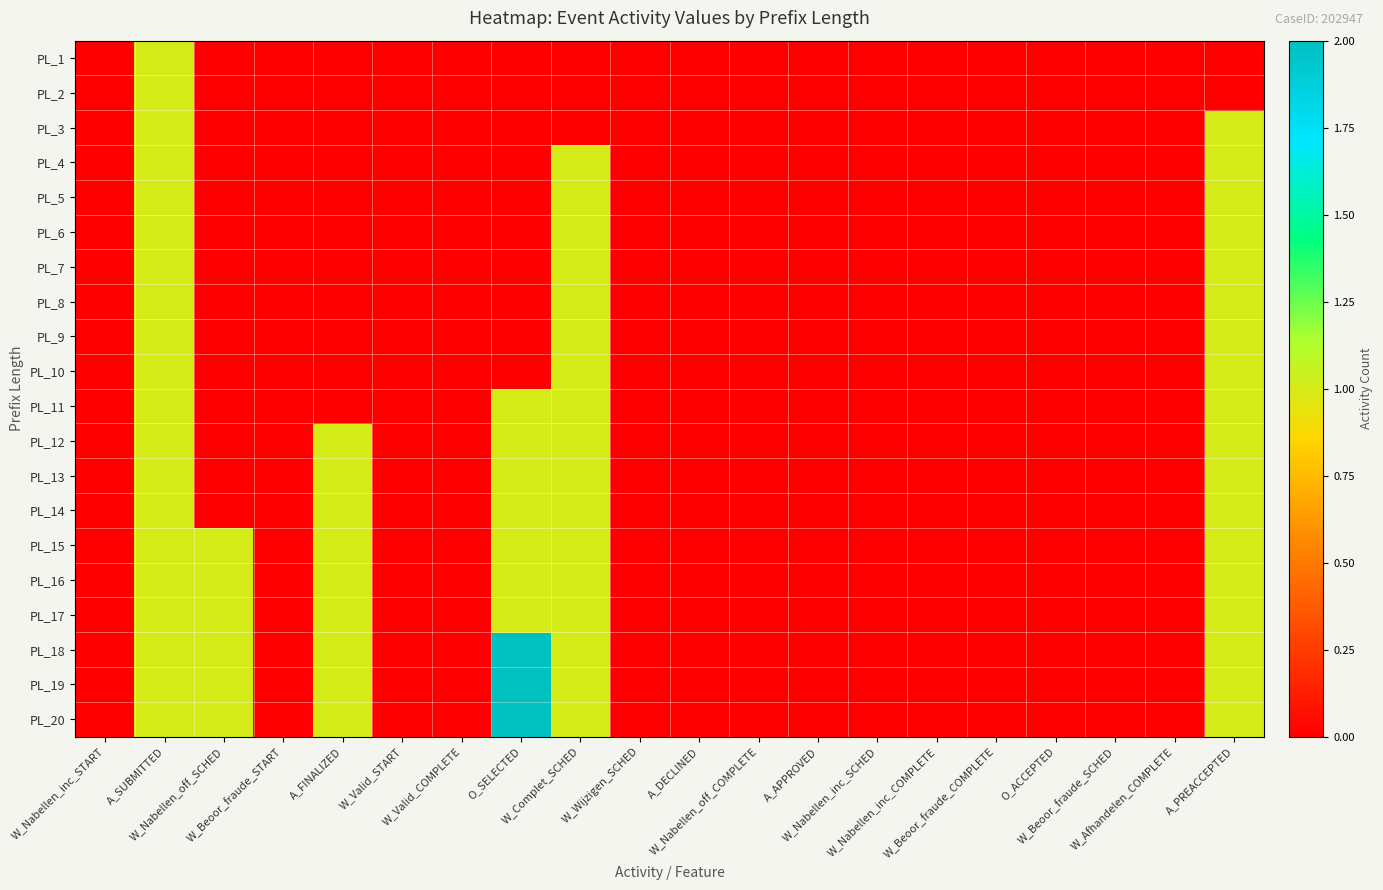

Reading left to right, extract all data points from this chart.

PL_1: W_Nabellen_inc_START=0	A_SUBMITTED=1	W_Nabellen_off_SCHED=0	W_Beoor_fraude_START=0	A_FINALIZED=0	W_Valid_START=0	W_Valid_COMPLETE=0	O_SELECTED=0	W_Complet_SCHED=0	W_Wijzigen_SCHED=0	A_DECLINED=0	W_Nabellen_off_COMPLETE=0	A_APPROVED=0	W_Nabellen_inc_SCHED=0	W_Nabellen_inc_COMPLETE=0	W_Beoor_fraude_COMPLETE=0	O_ACCEPTED=0	W_Beoor_fraude_SCHED=0	W_Afhandelen_COMPLETE=0	A_PREACCEPTED=0
PL_2: W_Nabellen_inc_START=0	A_SUBMITTED=1	W_Nabellen_off_SCHED=0	W_Beoor_fraude_START=0	A_FINALIZED=0	W_Valid_START=0	W_Valid_COMPLETE=0	O_SELECTED=0	W_Complet_SCHED=0	W_Wijzigen_SCHED=0	A_DECLINED=0	W_Nabellen_off_COMPLETE=0	A_APPROVED=0	W_Nabellen_inc_SCHED=0	W_Nabellen_inc_COMPLETE=0	W_Beoor_fraude_COMPLETE=0	O_ACCEPTED=0	W_Beoor_fraude_SCHED=0	W_Afhandelen_COMPLETE=0	A_PREACCEPTED=0
PL_3: W_Nabellen_inc_START=0	A_SUBMITTED=1	W_Nabellen_off_SCHED=0	W_Beoor_fraude_START=0	A_FINALIZED=0	W_Valid_START=0	W_Valid_COMPLETE=0	O_SELECTED=0	W_Complet_SCHED=0	W_Wijzigen_SCHED=0	A_DECLINED=0	W_Nabellen_off_COMPLETE=0	A_APPROVED=0	W_Nabellen_inc_SCHED=0	W_Nabellen_inc_COMPLETE=0	W_Beoor_fraude_COMPLETE=0	O_ACCEPTED=0	W_Beoor_fraude_SCHED=0	W_Afhandelen_COMPLETE=0	A_PREACCEPTED=1
PL_4: W_Nabellen_inc_START=0	A_SUBMITTED=1	W_Nabellen_off_SCHED=0	W_Beoor_fraude_START=0	A_FINALIZED=0	W_Valid_START=0	W_Valid_COMPLETE=0	O_SELECTED=0	W_Complet_SCHED=1	W_Wijzigen_SCHED=0	A_DECLINED=0	W_Nabellen_off_COMPLETE=0	A_APPROVED=0	W_Nabellen_inc_SCHED=0	W_Nabellen_inc_COMPLETE=0	W_Beoor_fraude_COMPLETE=0	O_ACCEPTED=0	W_Beoor_fraude_SCHED=0	W_Afhandelen_COMPLETE=0	A_PREACCEPTED=1
PL_5: W_Nabellen_inc_START=0	A_SUBMITTED=1	W_Nabellen_off_SCHED=0	W_Beoor_fraude_START=0	A_FINALIZED=0	W_Valid_START=0	W_Valid_COMPLETE=0	O_SELECTED=0	W_Complet_SCHED=1	W_Wijzigen_SCHED=0	A_DECLINED=0	W_Nabellen_off_COMPLETE=0	A_APPROVED=0	W_Nabellen_inc_SCHED=0	W_Nabellen_inc_COMPLETE=0	W_Beoor_fraude_COMPLETE=0	O_ACCEPTED=0	W_Beoor_fraude_SCHED=0	W_Afhandelen_COMPLETE=0	A_PREACCEPTED=1
PL_6: W_Nabellen_inc_START=0	A_SUBMITTED=1	W_Nabellen_off_SCHED=0	W_Beoor_fraude_START=0	A_FINALIZED=0	W_Valid_START=0	W_Valid_COMPLETE=0	O_SELECTED=0	W_Complet_SCHED=1	W_Wijzigen_SCHED=0	A_DECLINED=0	W_Nabellen_off_COMPLETE=0	A_APPROVED=0	W_Nabellen_inc_SCHED=0	W_Nabellen_inc_COMPLETE=0	W_Beoor_fraude_COMPLETE=0	O_ACCEPTED=0	W_Beoor_fraude_SCHED=0	W_Afhandelen_COMPLETE=0	A_PREACCEPTED=1
PL_7: W_Nabellen_inc_START=0	A_SUBMITTED=1	W_Nabellen_off_SCHED=0	W_Beoor_fraude_START=0	A_FINALIZED=0	W_Valid_START=0	W_Valid_COMPLETE=0	O_SELECTED=0	W_Complet_SCHED=1	W_Wijzigen_SCHED=0	A_DECLINED=0	W_Nabellen_off_COMPLETE=0	A_APPROVED=0	W_Nabellen_inc_SCHED=0	W_Nabellen_inc_COMPLETE=0	W_Beoor_fraude_COMPLETE=0	O_ACCEPTED=0	W_Beoor_fraude_SCHED=0	W_Afhandelen_COMPLETE=0	A_PREACCEPTED=1
PL_8: W_Nabellen_inc_START=0	A_SUBMITTED=1	W_Nabellen_off_SCHED=0	W_Beoor_fraude_START=0	A_FINALIZED=0	W_Valid_START=0	W_Valid_COMPLETE=0	O_SELECTED=0	W_Complet_SCHED=1	W_Wijzigen_SCHED=0	A_DECLINED=0	W_Nabellen_off_COMPLETE=0	A_APPROVED=0	W_Nabellen_inc_SCHED=0	W_Nabellen_inc_COMPLETE=0	W_Beoor_fraude_COMPLETE=0	O_ACCEPTED=0	W_Beoor_fraude_SCHED=0	W_Afhandelen_COMPLETE=0	A_PREACCEPTED=1
PL_9: W_Nabellen_inc_START=0	A_SUBMITTED=1	W_Nabellen_off_SCHED=0	W_Beoor_fraude_START=0	A_FINALIZED=0	W_Valid_START=0	W_Valid_COMPLETE=0	O_SELECTED=0	W_Complet_SCHED=1	W_Wijzigen_SCHED=0	A_DECLINED=0	W_Nabellen_off_COMPLETE=0	A_APPROVED=0	W_Nabellen_inc_SCHED=0	W_Nabellen_inc_COMPLETE=0	W_Beoor_fraude_COMPLETE=0	O_ACCEPTED=0	W_Beoor_fraude_SCHED=0	W_Afhandelen_COMPLETE=0	A_PREACCEPTED=1
PL_10: W_Nabellen_inc_START=0	A_SUBMITTED=1	W_Nabellen_off_SCHED=0	W_Beoor_fraude_START=0	A_FINALIZED=0	W_Valid_START=0	W_Valid_COMPLETE=0	O_SELECTED=0	W_Complet_SCHED=1	W_Wijzigen_SCHED=0	A_DECLINED=0	W_Nabellen_off_COMPLETE=0	A_APPROVED=0	W_Nabellen_inc_SCHED=0	W_Nabellen_inc_COMPLETE=0	W_Beoor_fraude_COMPLETE=0	O_ACCEPTED=0	W_Beoor_fraude_SCHED=0	W_Afhandelen_COMPLETE=0	A_PREACCEPTED=1
PL_11: W_Nabellen_inc_START=0	A_SUBMITTED=1	W_Nabellen_off_SCHED=0	W_Beoor_fraude_START=0	A_FINALIZED=0	W_Valid_START=0	W_Valid_COMPLETE=0	O_SELECTED=1	W_Complet_SCHED=1	W_Wijzigen_SCHED=0	A_DECLINED=0	W_Nabellen_off_COMPLETE=0	A_APPROVED=0	W_Nabellen_inc_SCHED=0	W_Nabellen_inc_COMPLETE=0	W_Beoor_fraude_COMPLETE=0	O_ACCEPTED=0	W_Beoor_fraude_SCHED=0	W_Afhandelen_COMPLETE=0	A_PREACCEPTED=1
PL_12: W_Nabellen_inc_START=0	A_SUBMITTED=1	W_Nabellen_off_SCHED=0	W_Beoor_fraude_START=0	A_FINALIZED=1	W_Valid_START=0	W_Valid_COMPLETE=0	O_SELECTED=1	W_Complet_SCHED=1	W_Wijzigen_SCHED=0	A_DECLINED=0	W_Nabellen_off_COMPLETE=0	A_APPROVED=0	W_Nabellen_inc_SCHED=0	W_Nabellen_inc_COMPLETE=0	W_Beoor_fraude_COMPLETE=0	O_ACCEPTED=0	W_Beoor_fraude_SCHED=0	W_Afhandelen_COMPLETE=0	A_PREACCEPTED=1
PL_13: W_Nabellen_inc_START=0	A_SUBMITTED=1	W_Nabellen_off_SCHED=0	W_Beoor_fraude_START=0	A_FINALIZED=1	W_Valid_START=0	W_Valid_COMPLETE=0	O_SELECTED=1	W_Complet_SCHED=1	W_Wijzigen_SCHED=0	A_DECLINED=0	W_Nabellen_off_COMPLETE=0	A_APPROVED=0	W_Nabellen_inc_SCHED=0	W_Nabellen_inc_COMPLETE=0	W_Beoor_fraude_COMPLETE=0	O_ACCEPTED=0	W_Beoor_fraude_SCHED=0	W_Afhandelen_COMPLETE=0	A_PREACCEPTED=1
PL_14: W_Nabellen_inc_START=0	A_SUBMITTED=1	W_Nabellen_off_SCHED=0	W_Beoor_fraude_START=0	A_FINALIZED=1	W_Valid_START=0	W_Valid_COMPLETE=0	O_SELECTED=1	W_Complet_SCHED=1	W_Wijzigen_SCHED=0	A_DECLINED=0	W_Nabellen_off_COMPLETE=0	A_APPROVED=0	W_Nabellen_inc_SCHED=0	W_Nabellen_inc_COMPLETE=0	W_Beoor_fraude_COMPLETE=0	O_ACCEPTED=0	W_Beoor_fraude_SCHED=0	W_Afhandelen_COMPLETE=0	A_PREACCEPTED=1
PL_15: W_Nabellen_inc_START=0	A_SUBMITTED=1	W_Nabellen_off_SCHED=1	W_Beoor_fraude_START=0	A_FINALIZED=1	W_Valid_START=0	W_Valid_COMPLETE=0	O_SELECTED=1	W_Complet_SCHED=1	W_Wijzigen_SCHED=0	A_DECLINED=0	W_Nabellen_off_COMPLETE=0	A_APPROVED=0	W_Nabellen_inc_SCHED=0	W_Nabellen_inc_COMPLETE=0	W_Beoor_fraude_COMPLETE=0	O_ACCEPTED=0	W_Beoor_fraude_SCHED=0	W_Afhandelen_COMPLETE=0	A_PREACCEPTED=1
PL_16: W_Nabellen_inc_START=0	A_SUBMITTED=1	W_Nabellen_off_SCHED=1	W_Beoor_fraude_START=0	A_FINALIZED=1	W_Valid_START=0	W_Valid_COMPLETE=0	O_SELECTED=1	W_Complet_SCHED=1	W_Wijzigen_SCHED=0	A_DECLINED=0	W_Nabellen_off_COMPLETE=0	A_APPROVED=0	W_Nabellen_inc_SCHED=0	W_Nabellen_inc_COMPLETE=0	W_Beoor_fraude_COMPLETE=0	O_ACCEPTED=0	W_Beoor_fraude_SCHED=0	W_Afhandelen_COMPLETE=0	A_PREACCEPTED=1
PL_17: W_Nabellen_inc_START=0	A_SUBMITTED=1	W_Nabellen_off_SCHED=1	W_Beoor_fraude_START=0	A_FINALIZED=1	W_Valid_START=0	W_Valid_COMPLETE=0	O_SELECTED=1	W_Complet_SCHED=1	W_Wijzigen_SCHED=0	A_DECLINED=0	W_Nabellen_off_COMPLETE=0	A_APPROVED=0	W_Nabellen_inc_SCHED=0	W_Nabellen_inc_COMPLETE=0	W_Beoor_fraude_COMPLETE=0	O_ACCEPTED=0	W_Beoor_fraude_SCHED=0	W_Afhandelen_COMPLETE=0	A_PREACCEPTED=1
PL_18: W_Nabellen_inc_START=0	A_SUBMITTED=1	W_Nabellen_off_SCHED=1	W_Beoor_fraude_START=0	A_FINALIZED=1	W_Valid_START=0	W_Valid_COMPLETE=0	O_SELECTED=2	W_Complet_SCHED=1	W_Wijzigen_SCHED=0	A_DECLINED=0	W_Nabellen_off_COMPLETE=0	A_APPROVED=0	W_Nabellen_inc_SCHED=0	W_Nabellen_inc_COMPLETE=0	W_Beoor_fraude_COMPLETE=0	O_ACCEPTED=0	W_Beoor_fraude_SCHED=0	W_Afhandelen_COMPLETE=0	A_PREACCEPTED=1
PL_19: W_Nabellen_inc_START=0	A_SUBMITTED=1	W_Nabellen_off_SCHED=1	W_Beoor_fraude_START=0	A_FINALIZED=1	W_Valid_START=0	W_Valid_COMPLETE=0	O_SELECTED=2	W_Complet_SCHED=1	W_Wijzigen_SCHED=0	A_DECLINED=0	W_Nabellen_off_COMPLETE=0	A_APPROVED=0	W_Nabellen_inc_SCHED=0	W_Nabellen_inc_COMPLETE=0	W_Beoor_fraude_COMPLETE=0	O_ACCEPTED=0	W_Beoor_fraude_SCHED=0	W_Afhandelen_COMPLETE=0	A_PREACCEPTED=1
PL_20: W_Nabellen_inc_START=0	A_SUBMITTED=1	W_Nabellen_off_SCHED=1	W_Beoor_fraude_START=0	A_FINALIZED=1	W_Valid_START=0	W_Valid_COMPLETE=0	O_SELECTED=2	W_Complet_SCHED=1	W_Wijzigen_SCHED=0	A_DECLINED=0	W_Nabellen_off_COMPLETE=0	A_APPROVED=0	W_Nabellen_inc_SCHED=0	W_Nabellen_inc_COMPLETE=0	W_Beoor_fraude_COMPLETE=0	O_ACCEPTED=0	W_Beoor_fraude_SCHED=0	W_Afhandelen_COMPLETE=0	A_PREACCEPTED=1